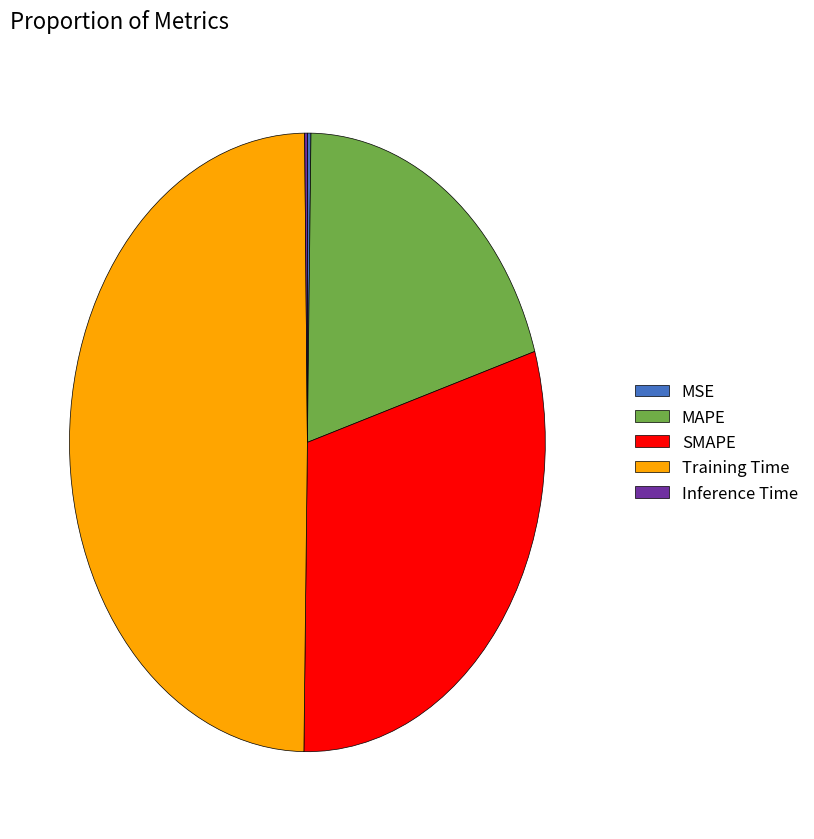

What is the largest slice in the pie chart?

Training Time